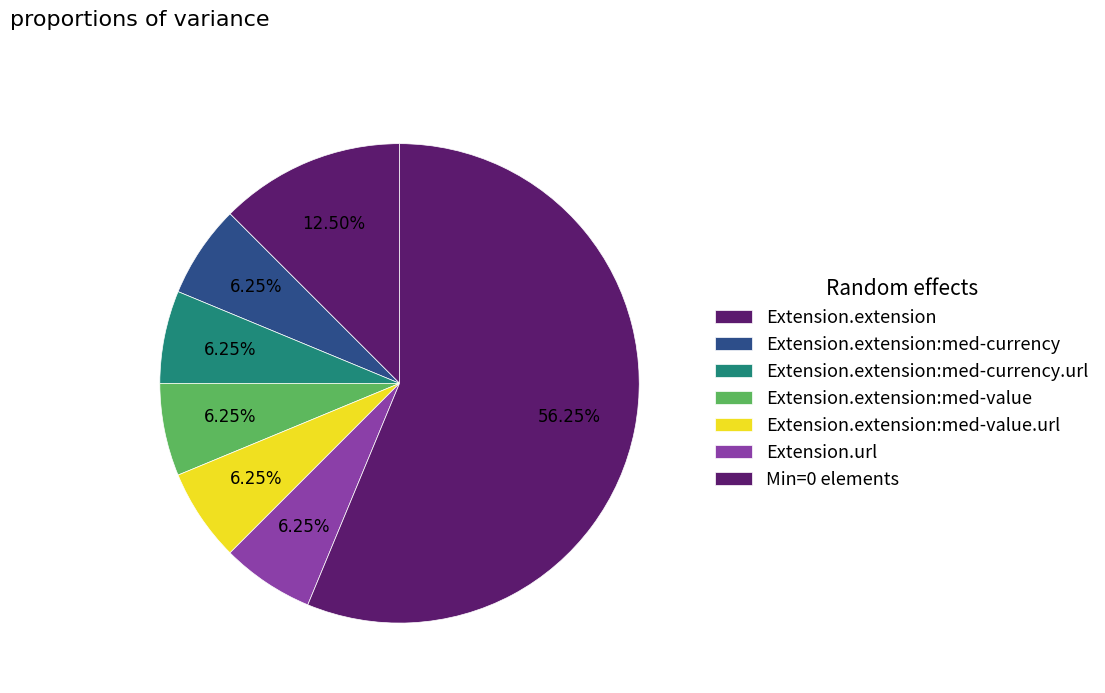

Which has a higher value, Extension.extension or Extension.url?

Extension.extension